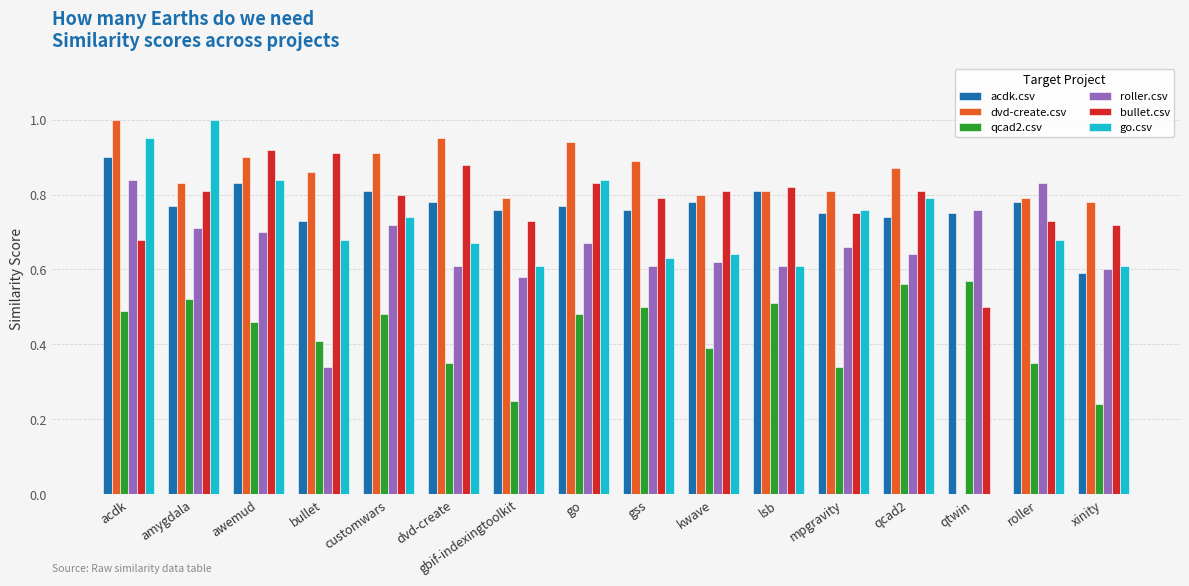

What is the sum of the acdk.csv values at dvd-create and roller?

1.6